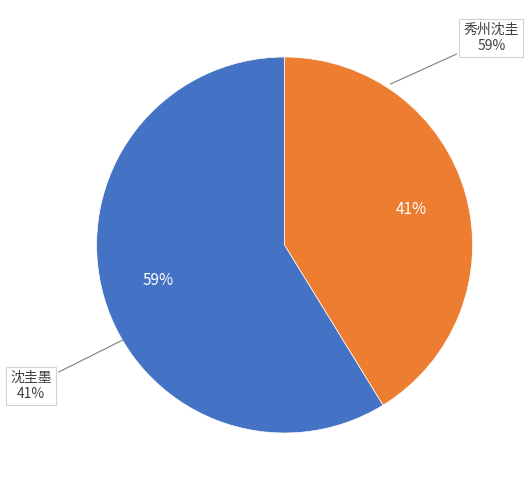

Approximately how many times larger is the value at 秀州沈圭漆烟最善持叶翰林诗来求余诗为作一首 compared to 沈圭墨?

1.4